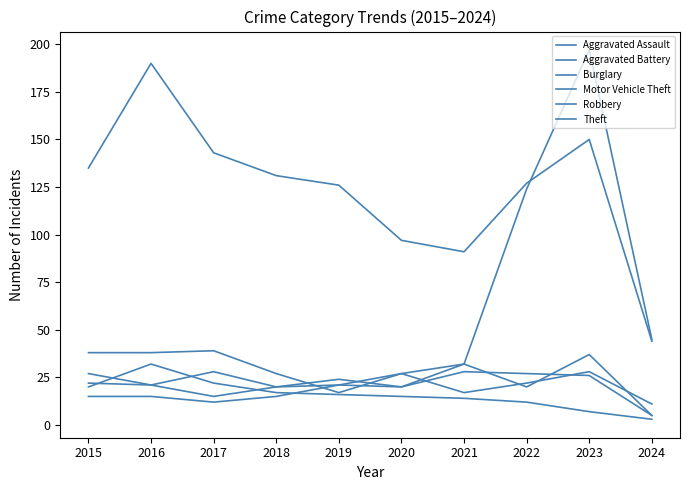

What is the minimum value for Aggravated Battery?

5